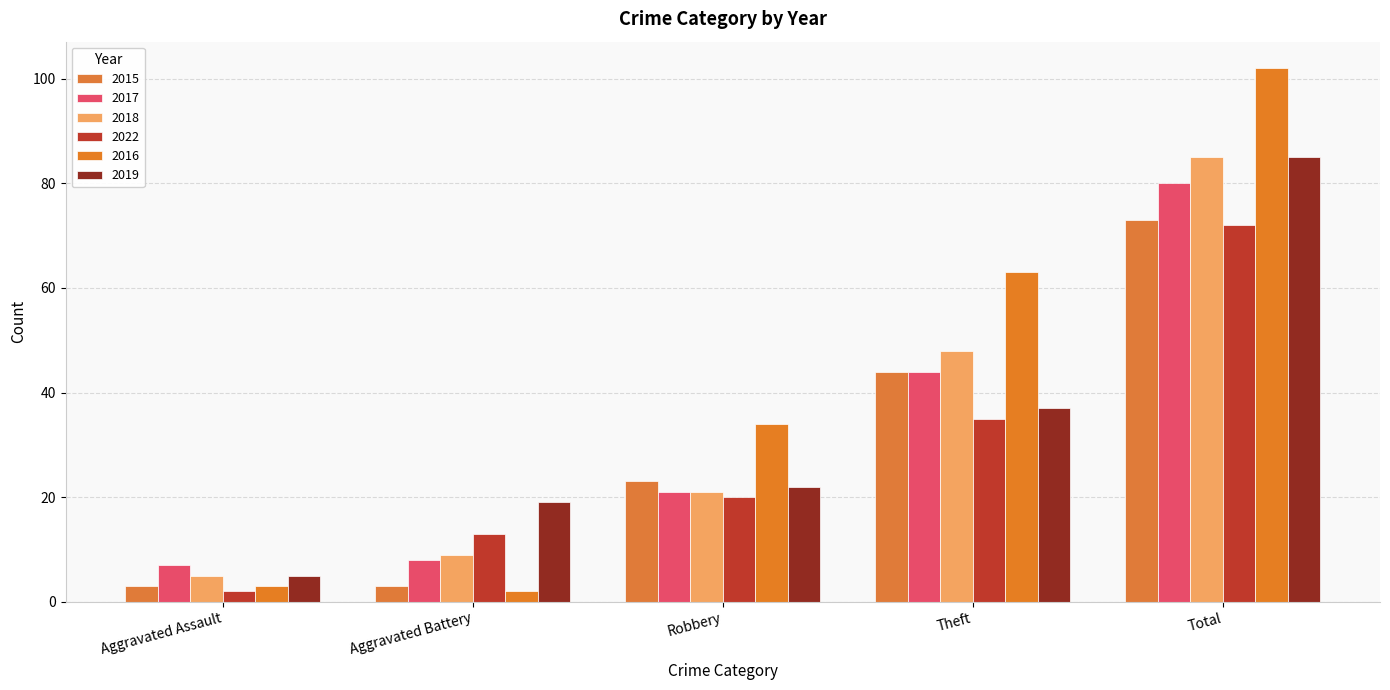

How many groups of bars are there?

5